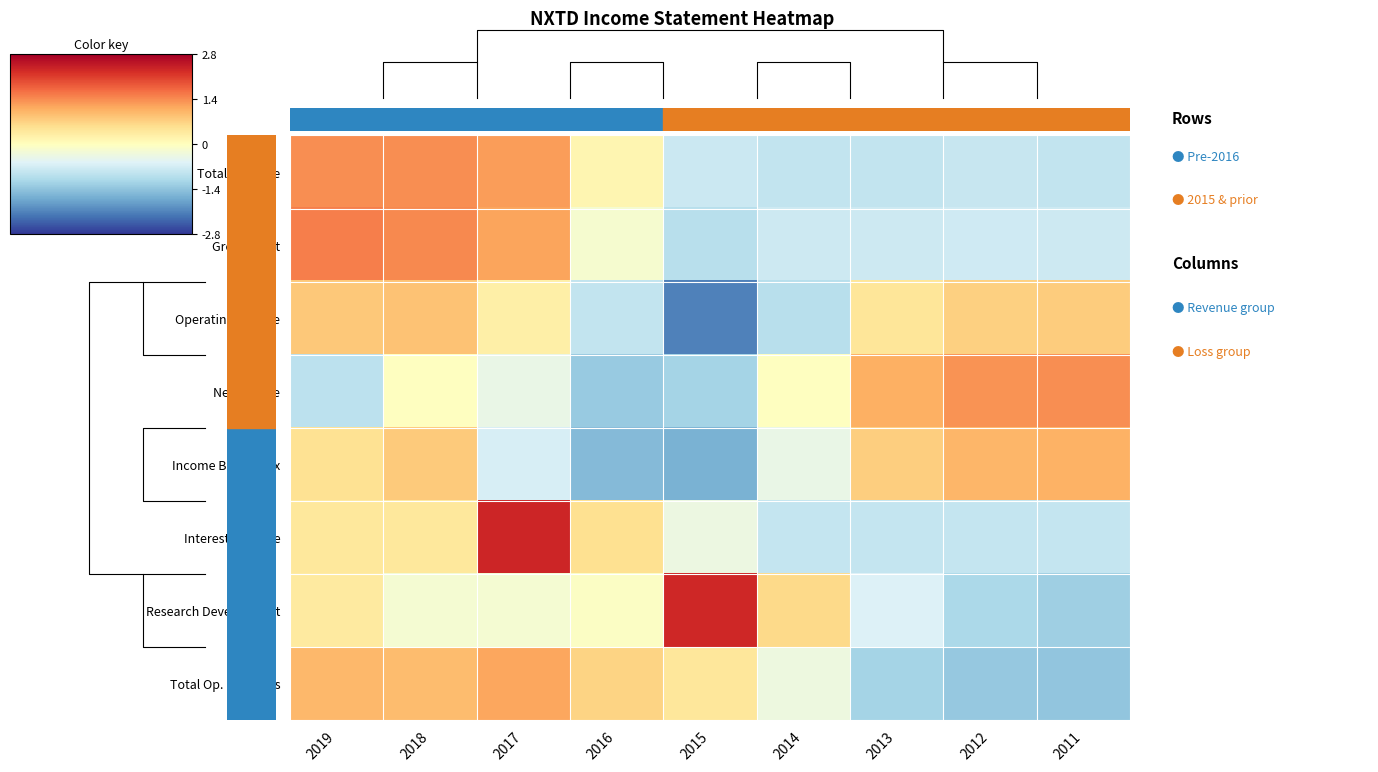

What is the lowest value of the Income Before Tax series?

-1.6